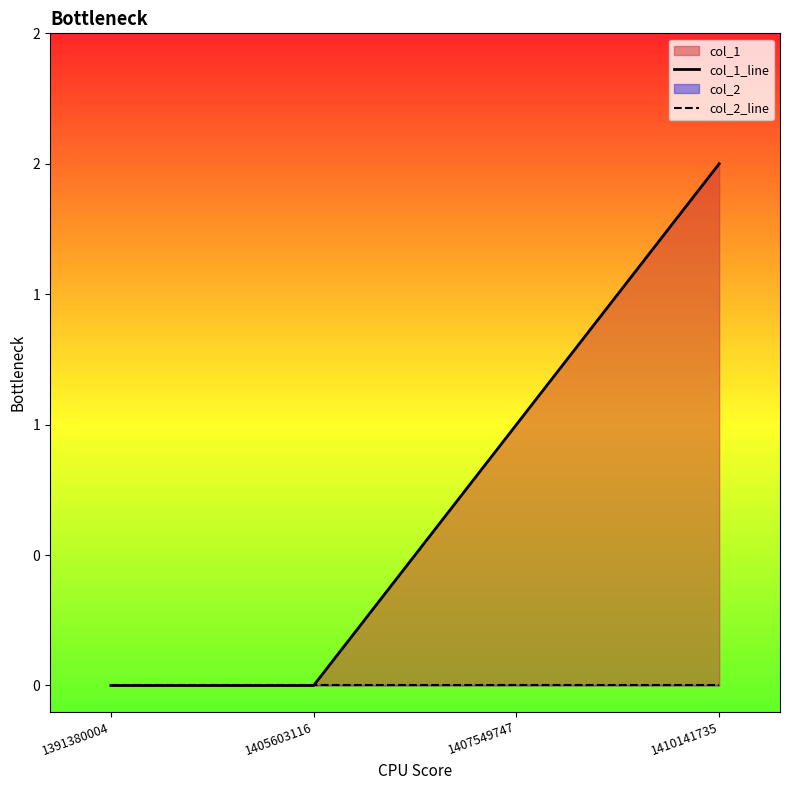

Between 1391380004 and 1405603116, which is larger?

1391380004